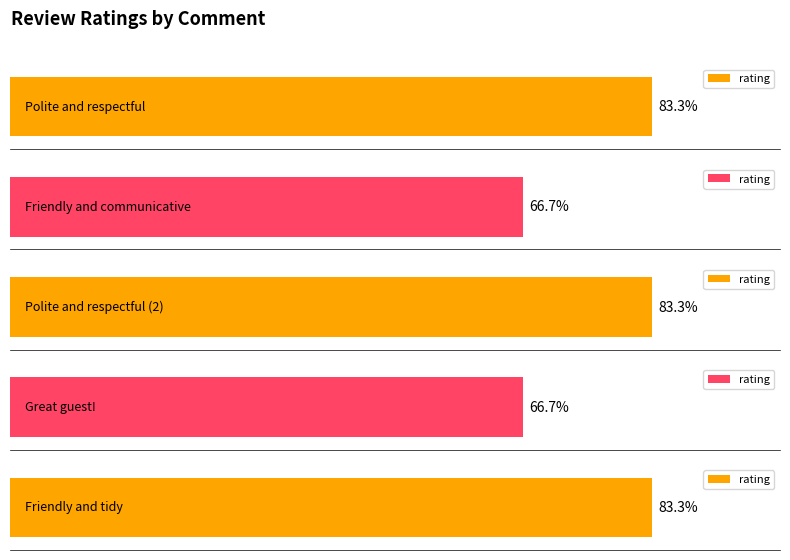

Reading right to left, what are all the values shown in this chart?

5	4	5	4	5